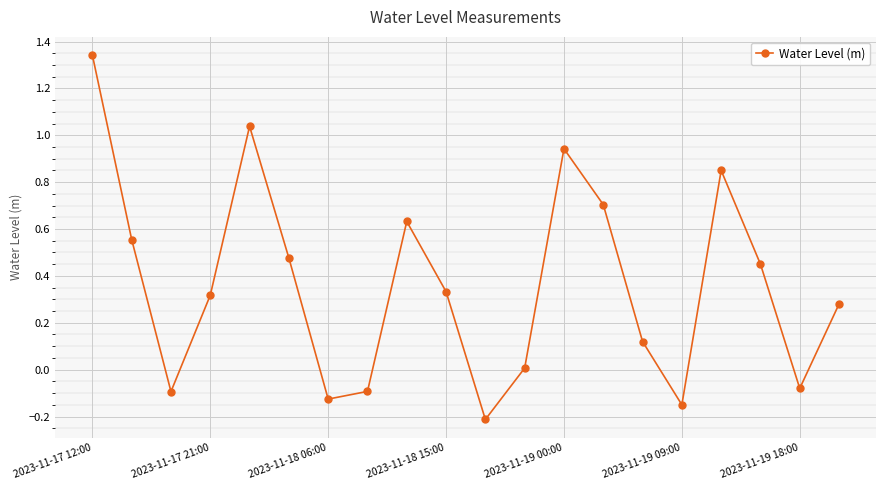

How many series are shown in this chart?

1